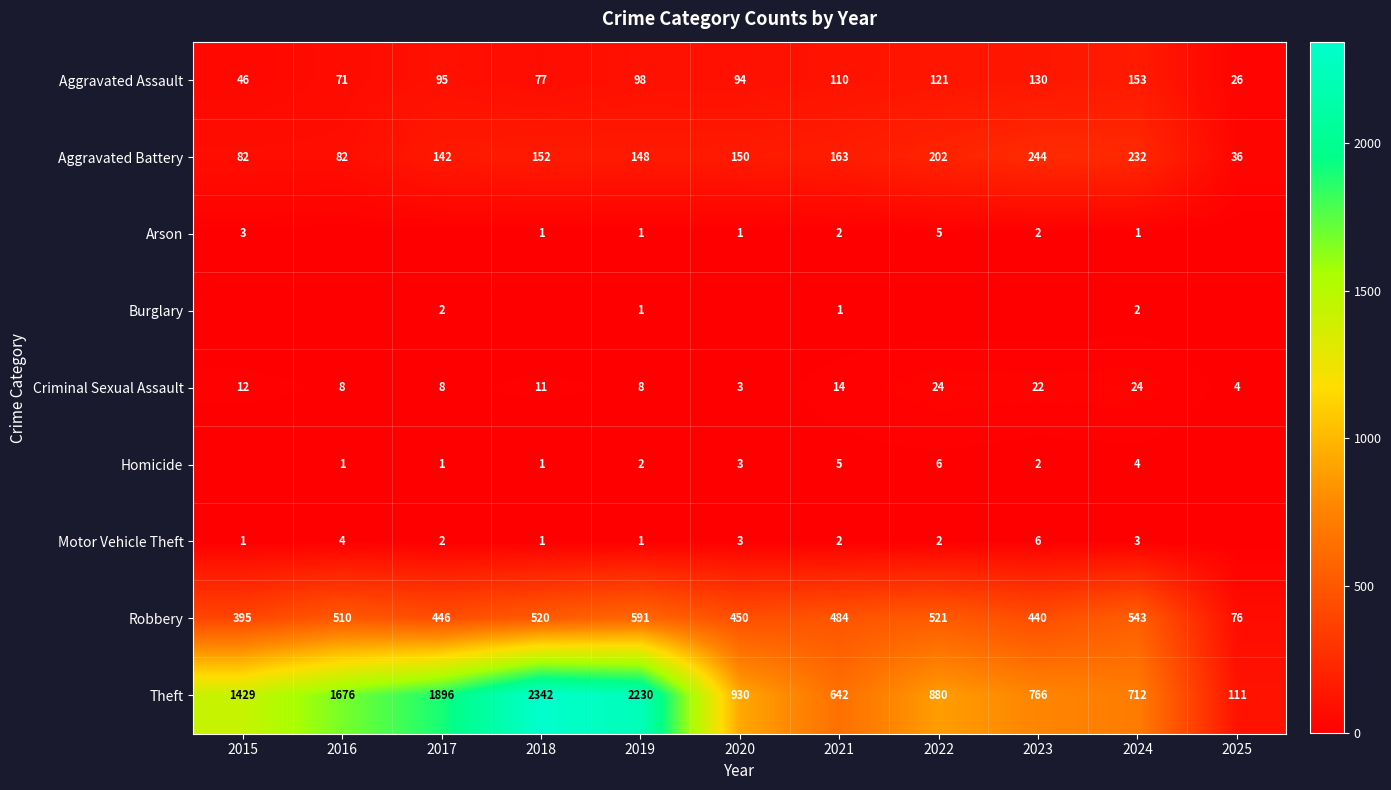

How many values in the Motor Vehicle Theft series are below 2?

4